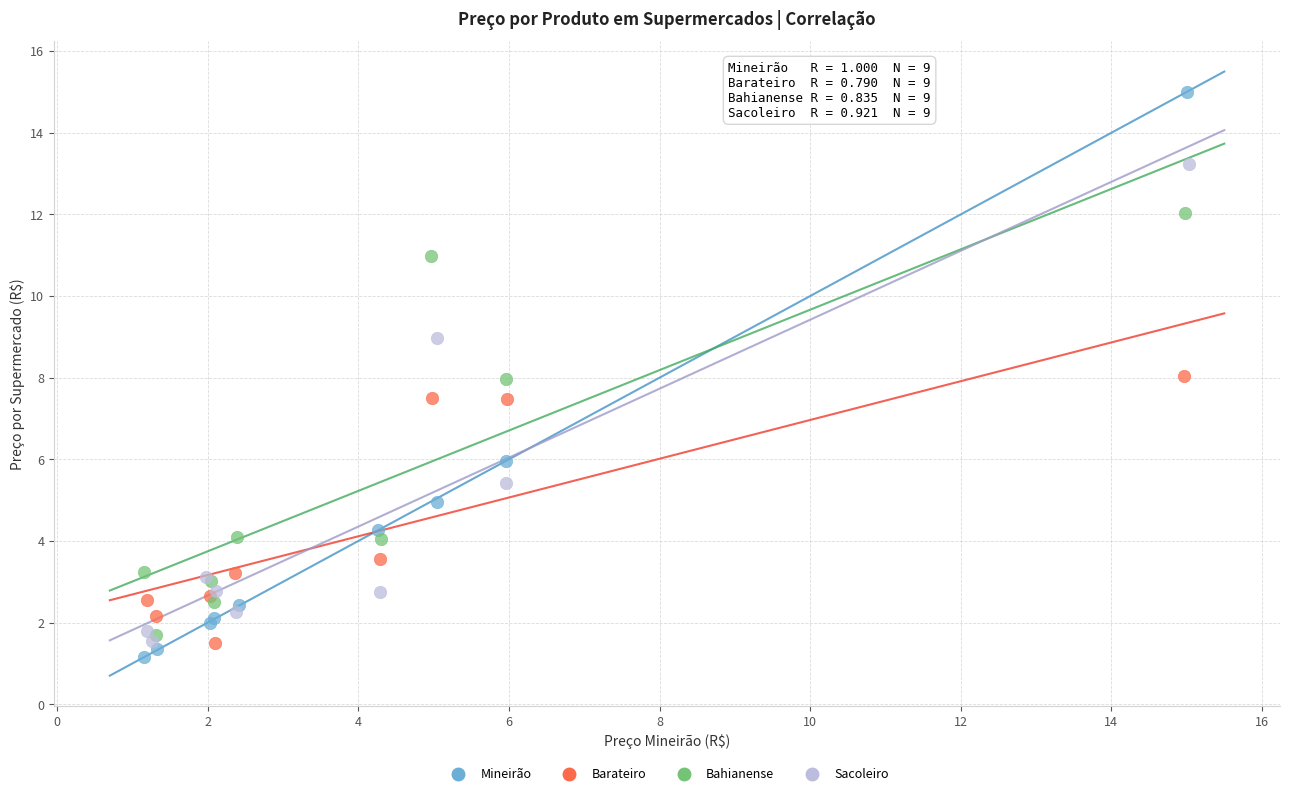

Which series reaches the maximum Y coordinate?

Mineirão